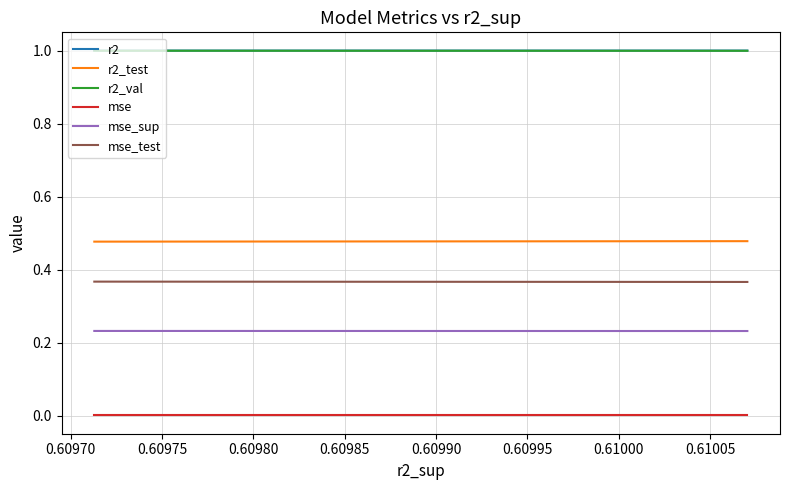

Count the r2_test values in the range 0 to 1.

10